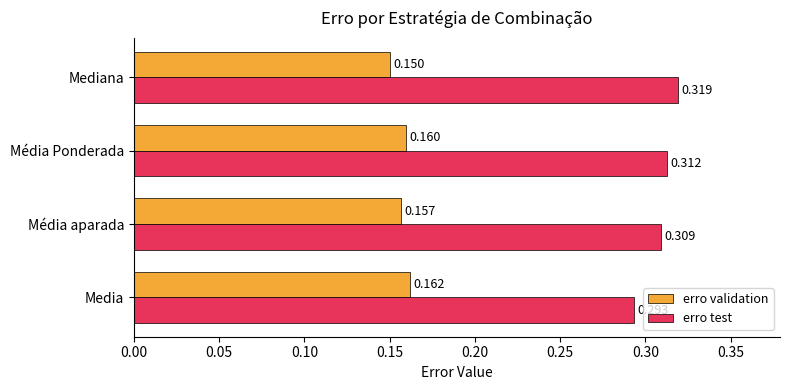

What are all the series names shown in the legend?

erro validation, erro test